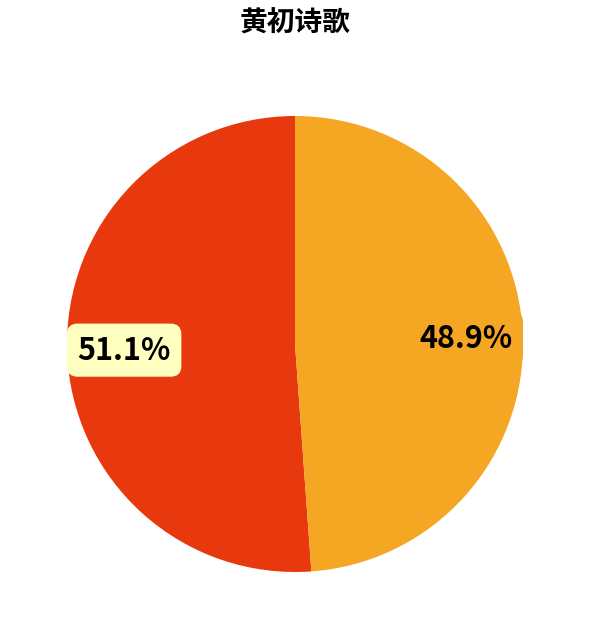

Is there a majority slice in this chart?

Yes